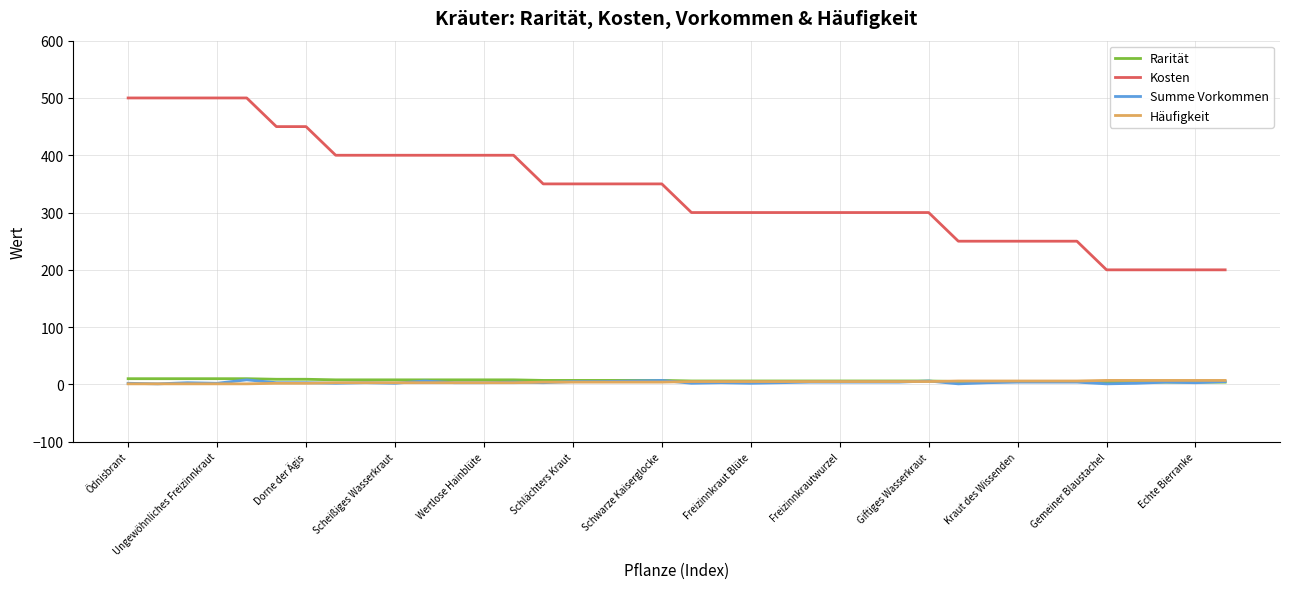

How many series are shown in this chart?

4